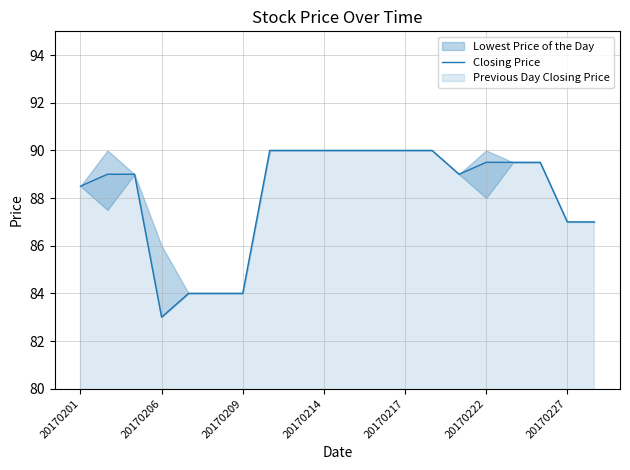

What is the difference between the maximum and minimum values?

7.0